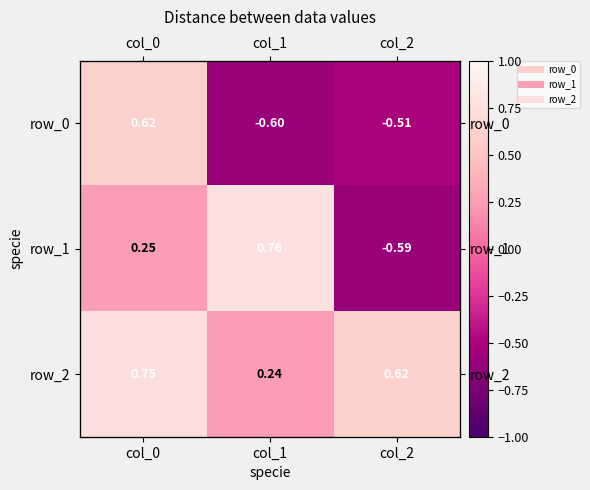

Reading left to right, transcribe all the data shown in this chart.

row_0: 0.6	-0.6	-0.5
row_1: 0.2	0.8	-0.6
row_2: 0.7	0.2	0.6